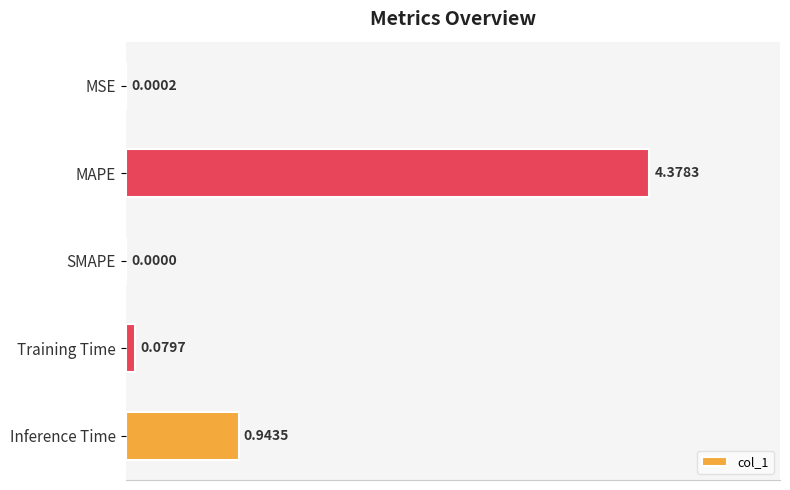

What is the sum of all values?

5.4